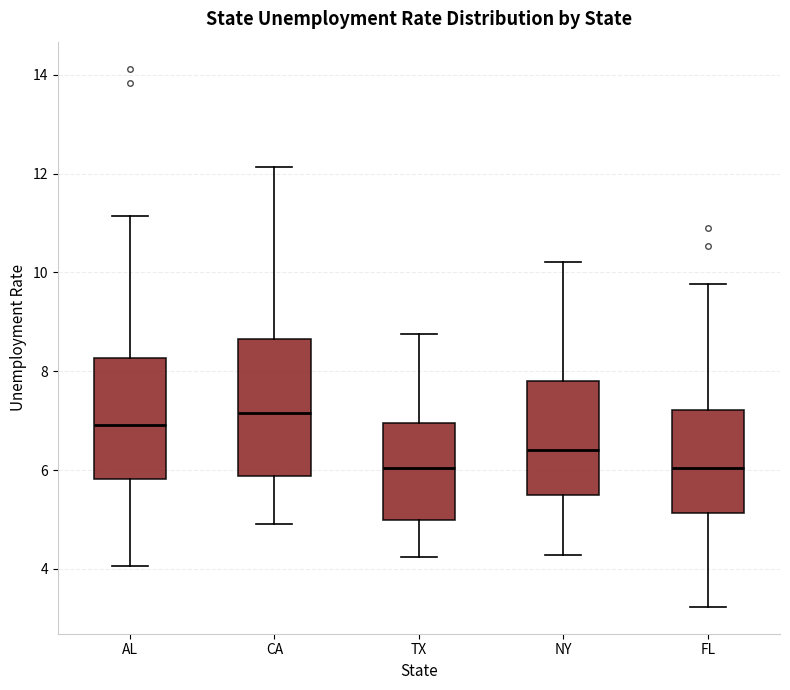

Comparing the boxes themselves (not the whiskers), which one is the tallest?

CA